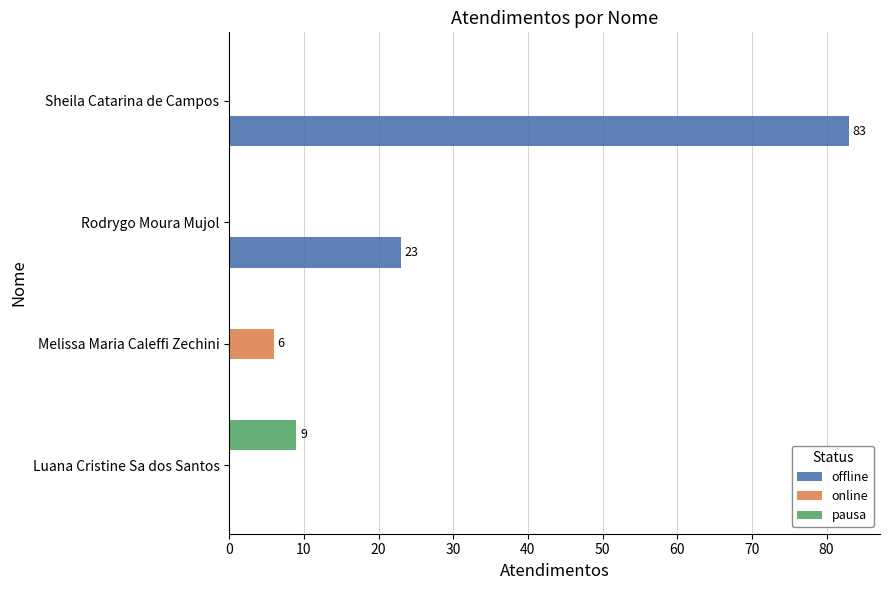

Which series has the largest total across all categories?

offline